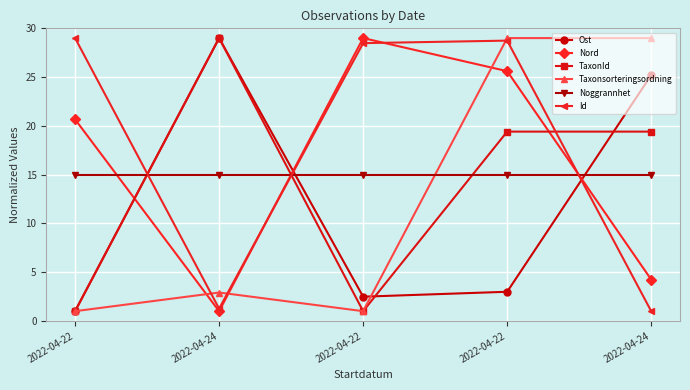

How many lines are shown in the chart?

6